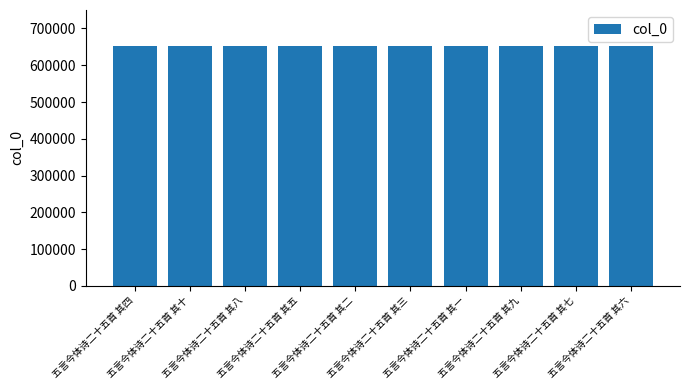

What position from the right is 五言今体诗二十五首 其十?

9